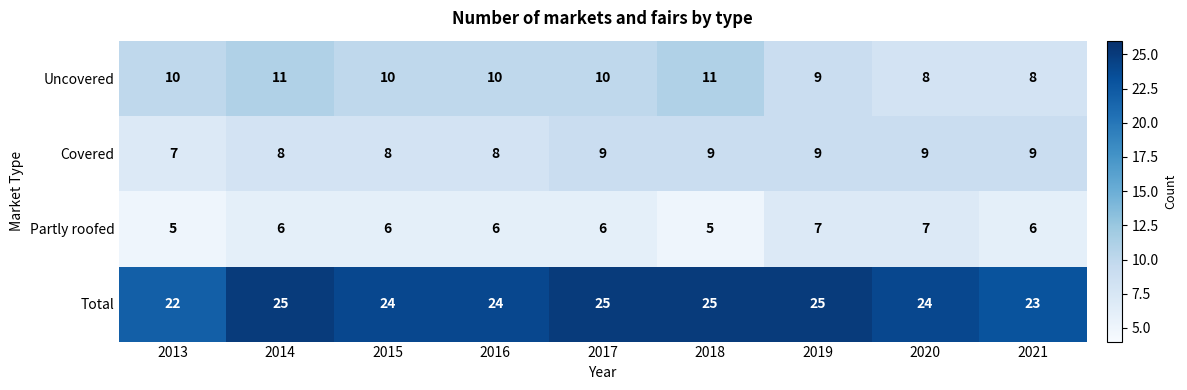

Count the number of categories in the chart.

9